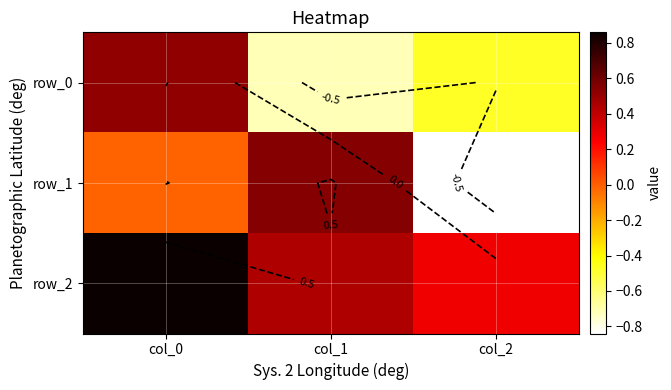

Between col_2 and col_0, which is larger?

col_0